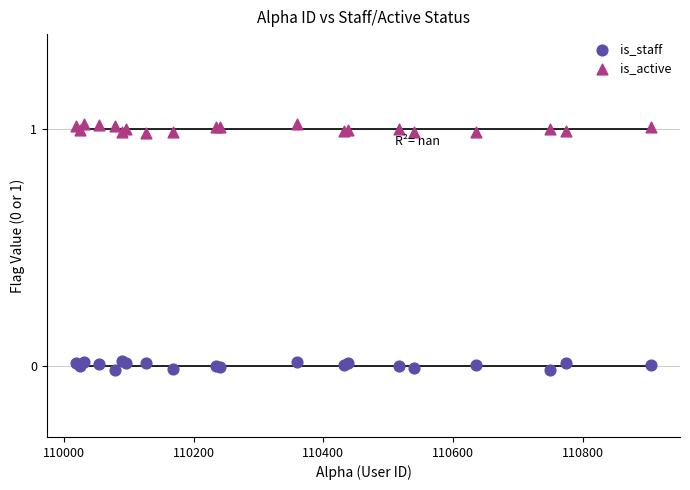

Which series reaches the minimum Y coordinate?

is_staff